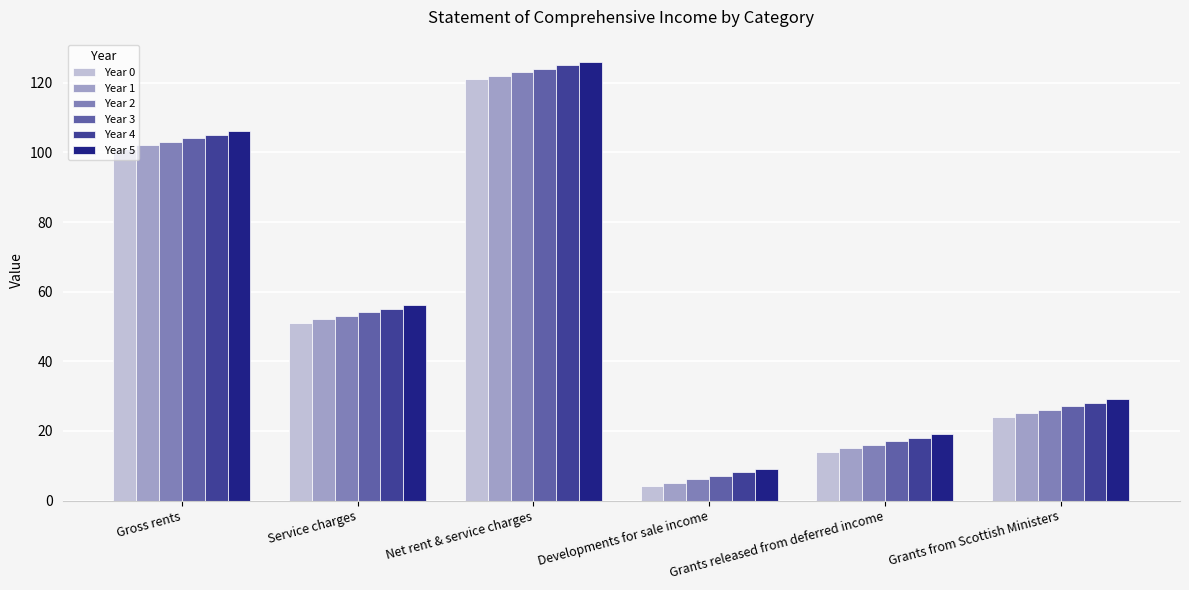

Which label corresponds to the smallest value in the chart?

Developments for sale income